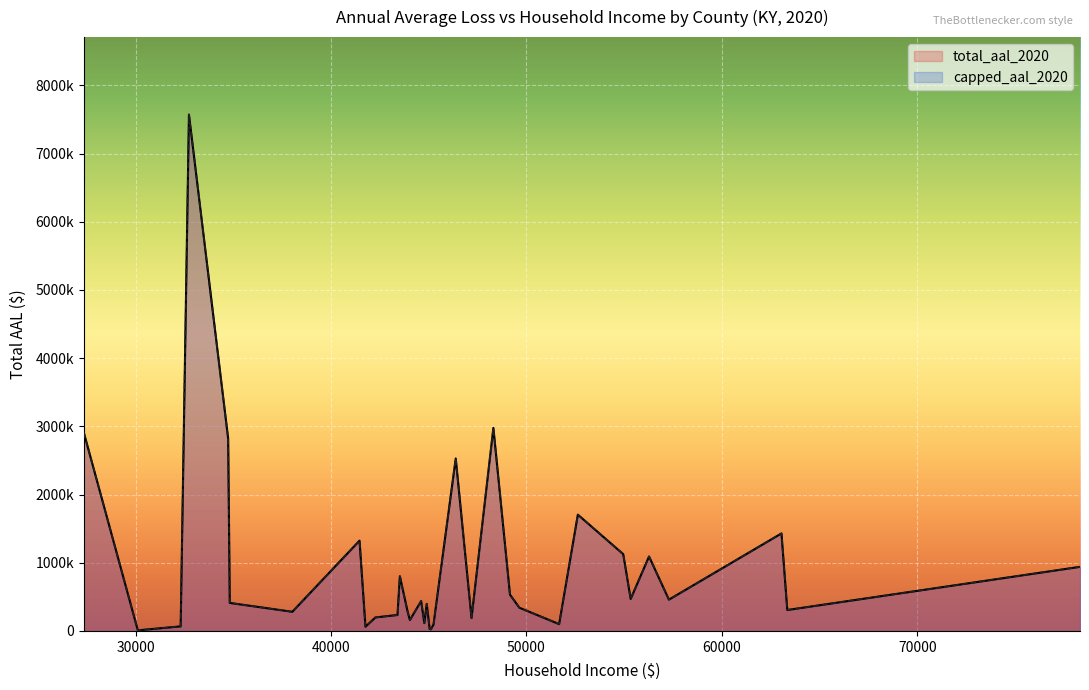

List the series in order of their peak value, lowest first.

total_aal_2020, capped_aal_2020